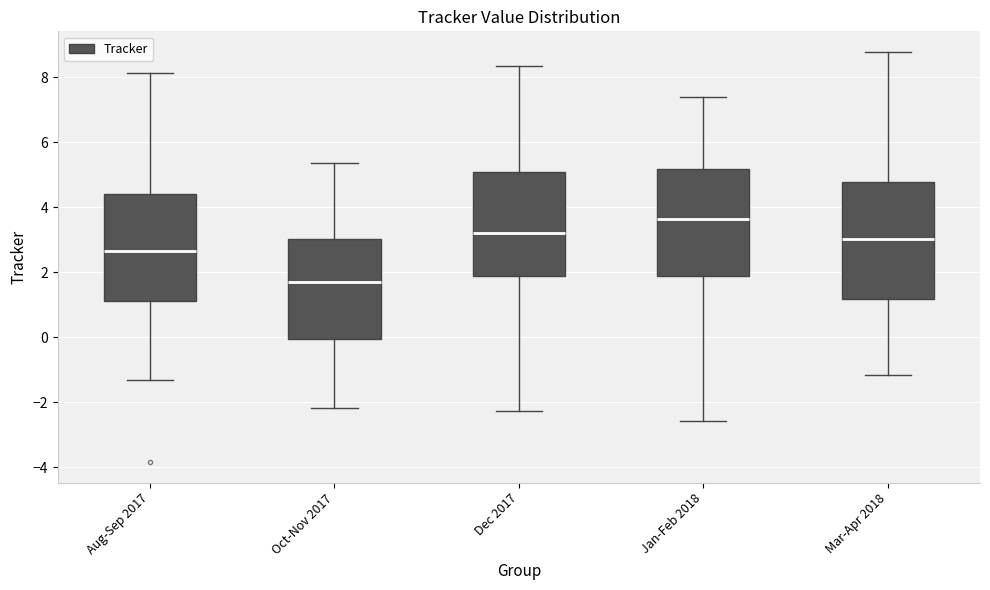

Reading left to right, transcribe this box plot: for each box, give where its median line is, the range the box spans, and where its two whiskers end, as read against the y-axis. The values are not printed on the chart, so give them approximately, as read against the axis.

Aug-Sep 2017: median 2.6, box 1.2 to 4.4, whiskers -1.4 to 8.2
Oct-Nov 2017: median 1.6, box 0.0 to 3.0, whiskers -2.2 to 5.4
Dec 2017: median 3.2, box 1.8 to 5.0, whiskers -2.2 to 8.4
Jan-Feb 2018: median 3.6, box 1.8 to 5.2, whiskers -2.6 to 7.4
Mar-Apr 2018: median 3.0, box 1.2 to 4.8, whiskers -1.2 to 8.8